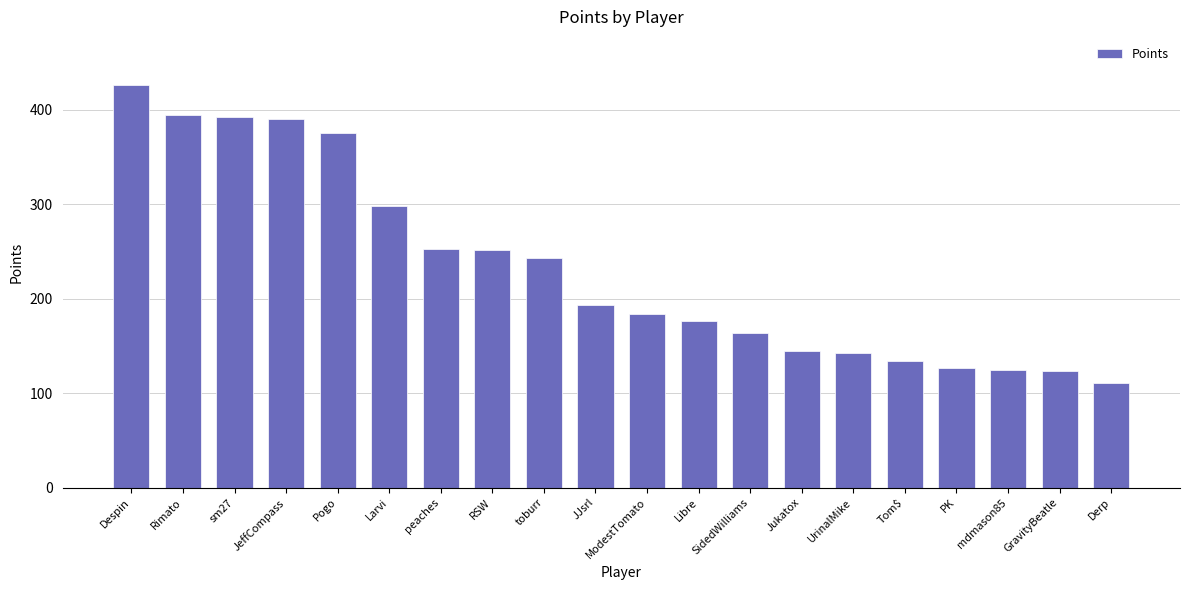

Approximately how many times larger is the value at RSW compared to Tom$?

1.9